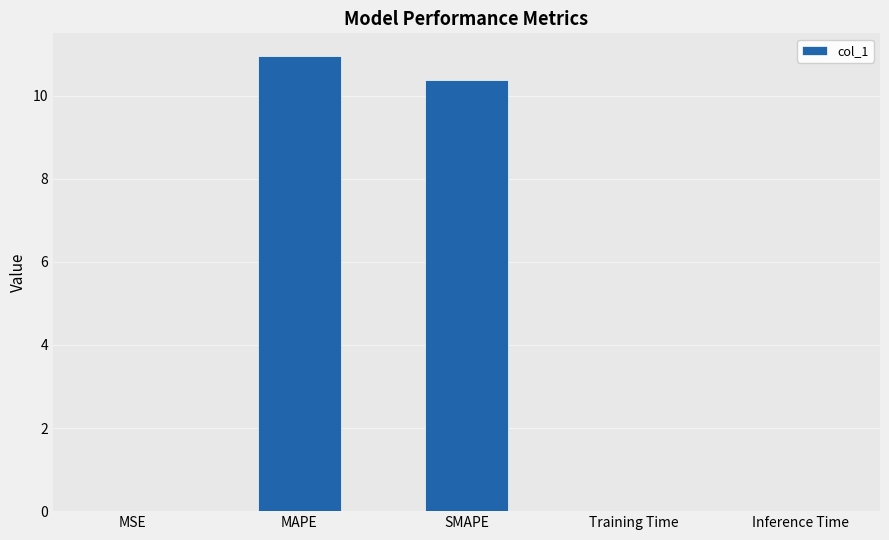

What is the maximum value shown in the chart?

11.0